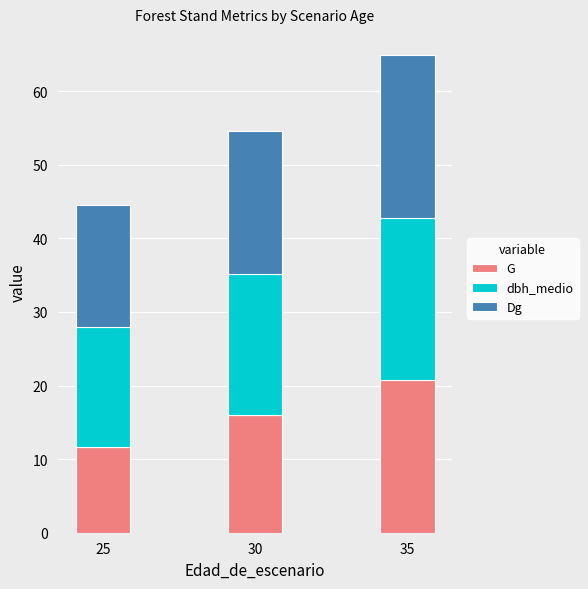

The G series shows 17.7 at 25. True or false?

False